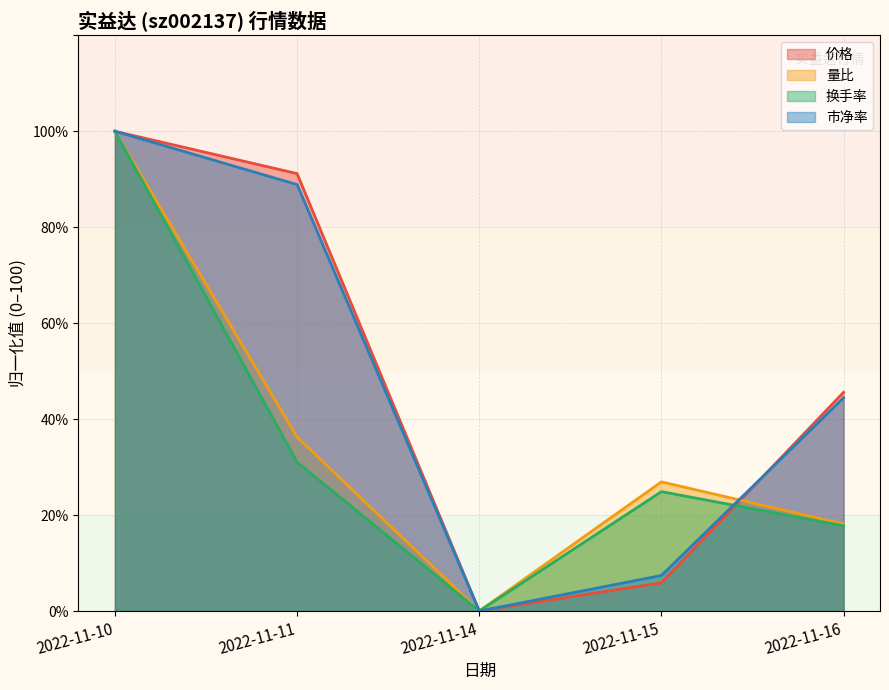

True or false: 量比 and 换手率 cross at least once.

False